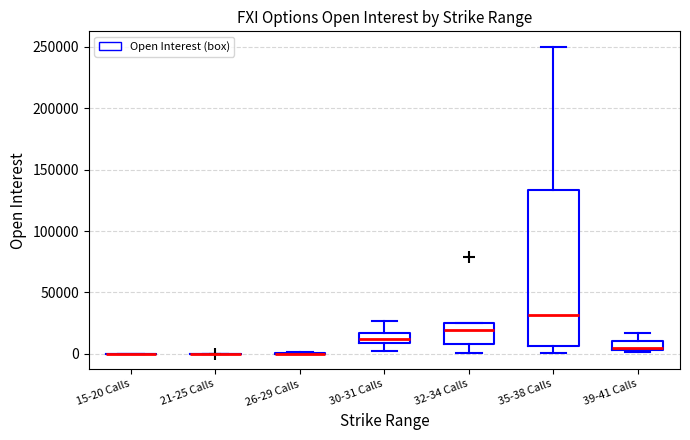

Reading left to right, read every box against the y-axis: the position of its median line, the range the box covers, and the ends of its whiskers. The values are not printed on the chart, so give them approximately, as read against the axis.

15-20 Calls: box collapsed to a line at 0, whiskers 0 to 0
21-25 Calls: box collapsed to a line at 0, whiskers 0 to 0
26-29 Calls: box collapsed to a line at 0, whiskers 0 to 0
30-31 Calls: median 10000 (inside the box), box 10000 to 15000, whiskers 0 to 25000
32-34 Calls: median 20000, box 10000 to 25000, whiskers 0 to 25000
35-38 Calls: median 30000, box 5000 to 135000, whiskers 0 to 250000
39-41 Calls: median 5000 (just above the box's lower edge), box 5000 to 10000, whiskers 0 to 15000